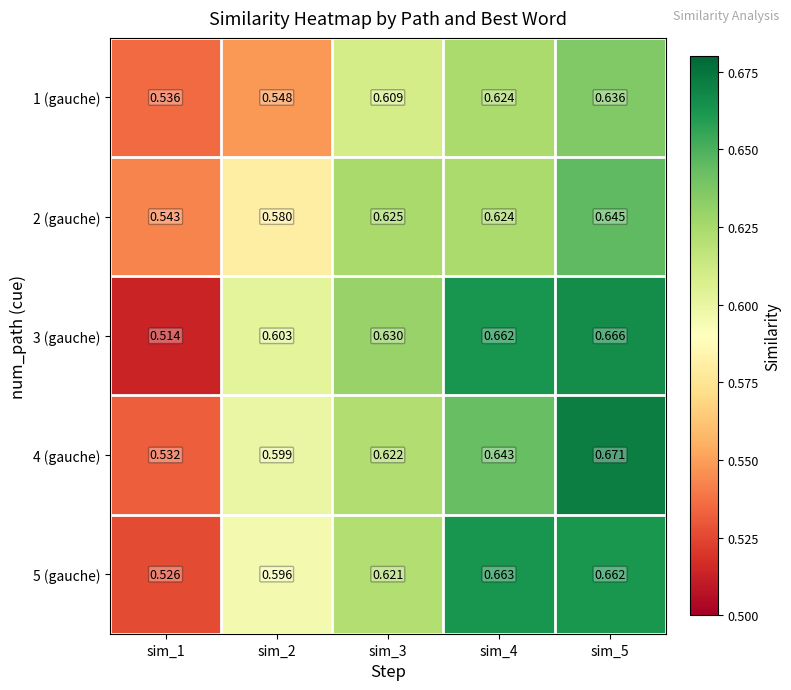

Is the value of 4 (gauche) at sim_1 greater than the value of 5 (gauche) at sim_5?

No